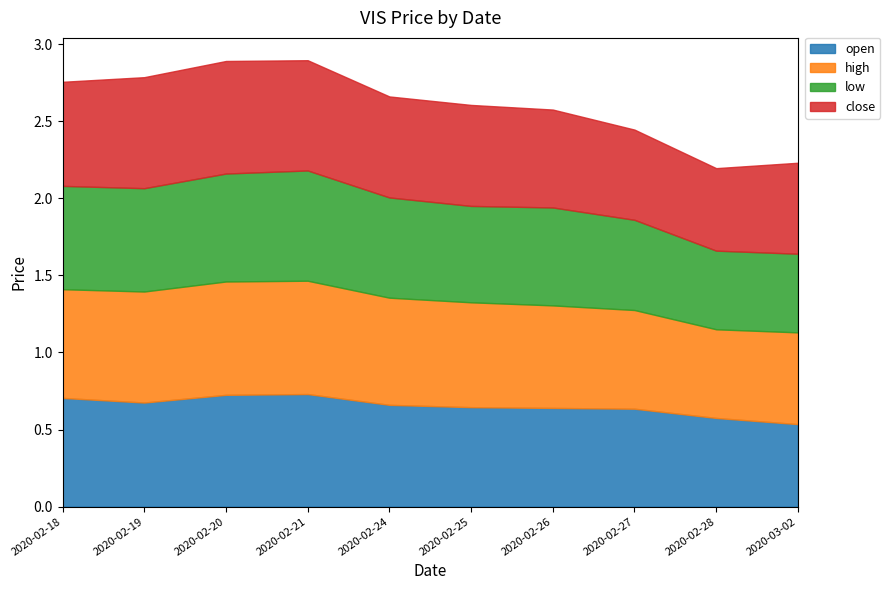

Count the number of categories in the chart.

10